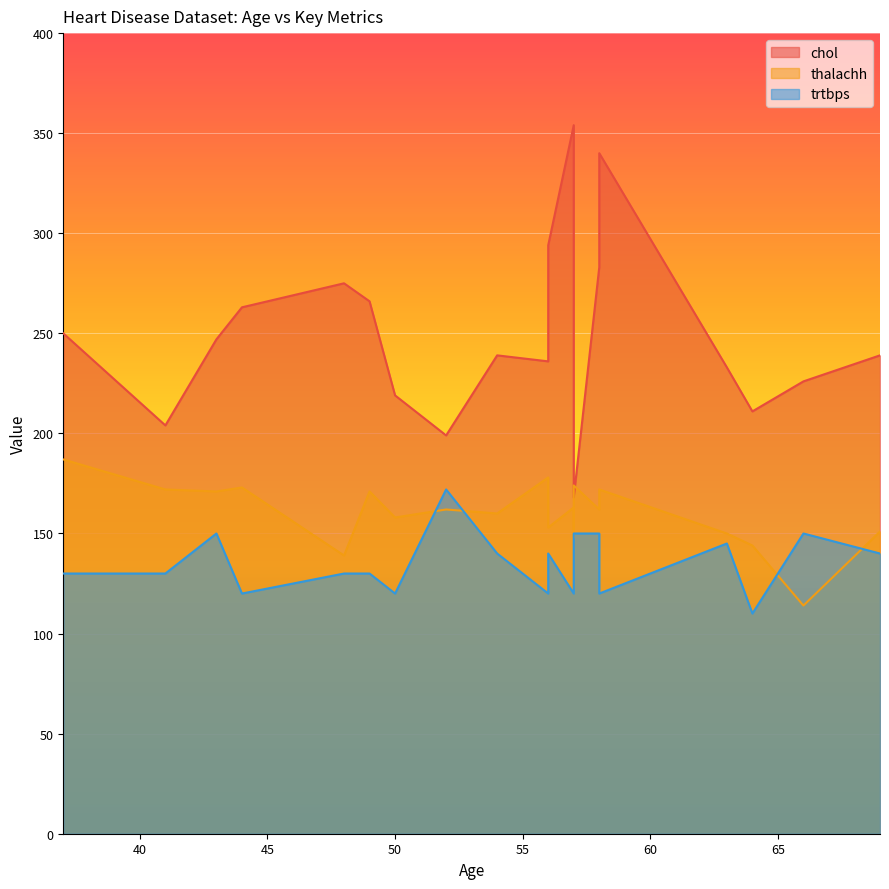

What is the greatest value displayed?

354